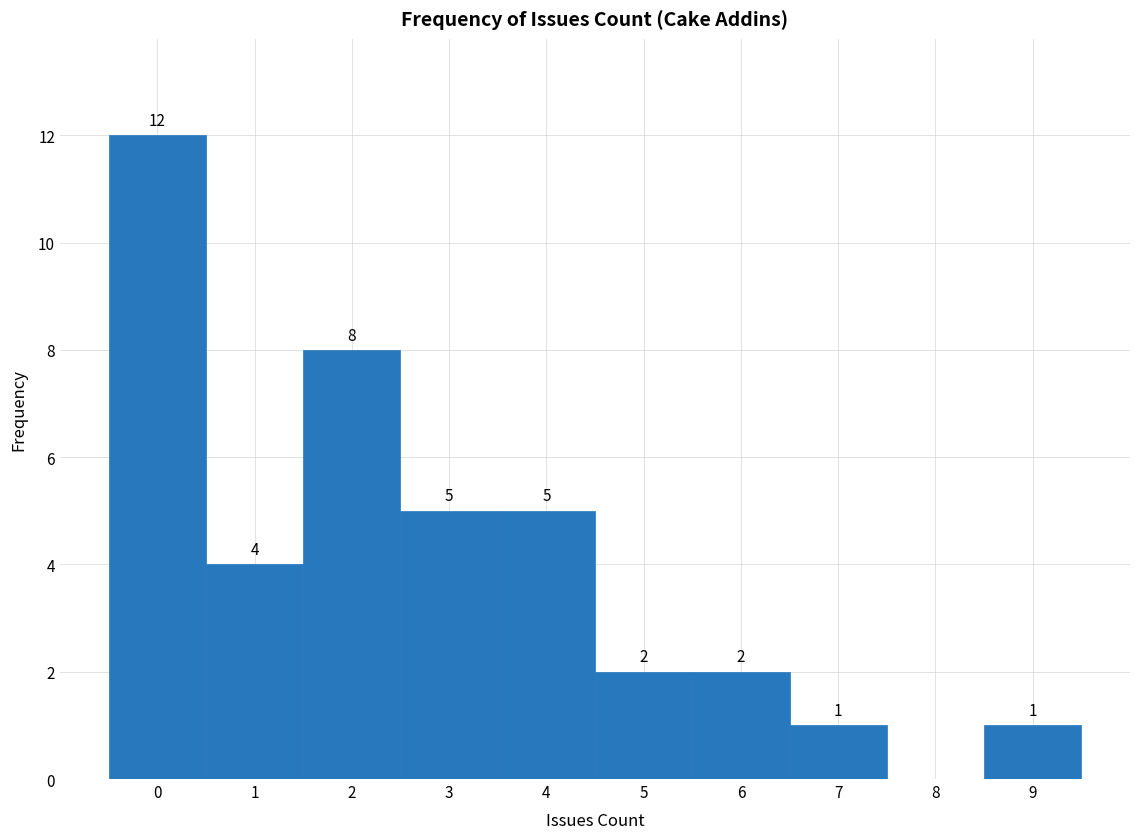

Which range on the x-axis has the tallest bar?

-0.5 to 0.5